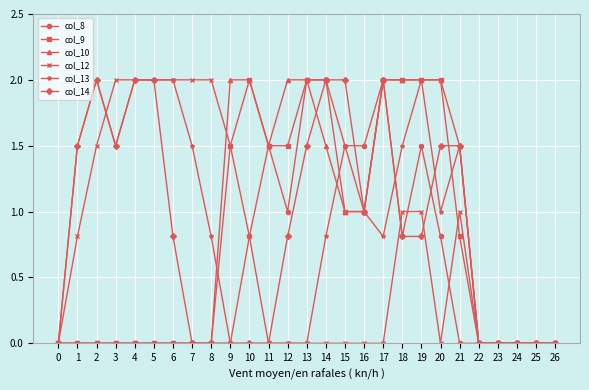

How many series are shown in this chart?

6